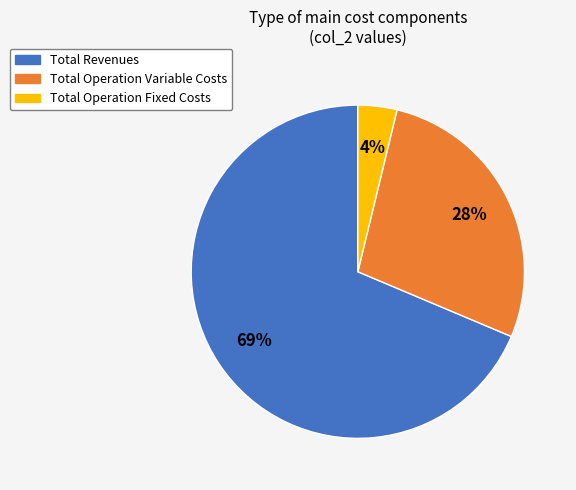

Is there a majority slice in this chart?

Yes